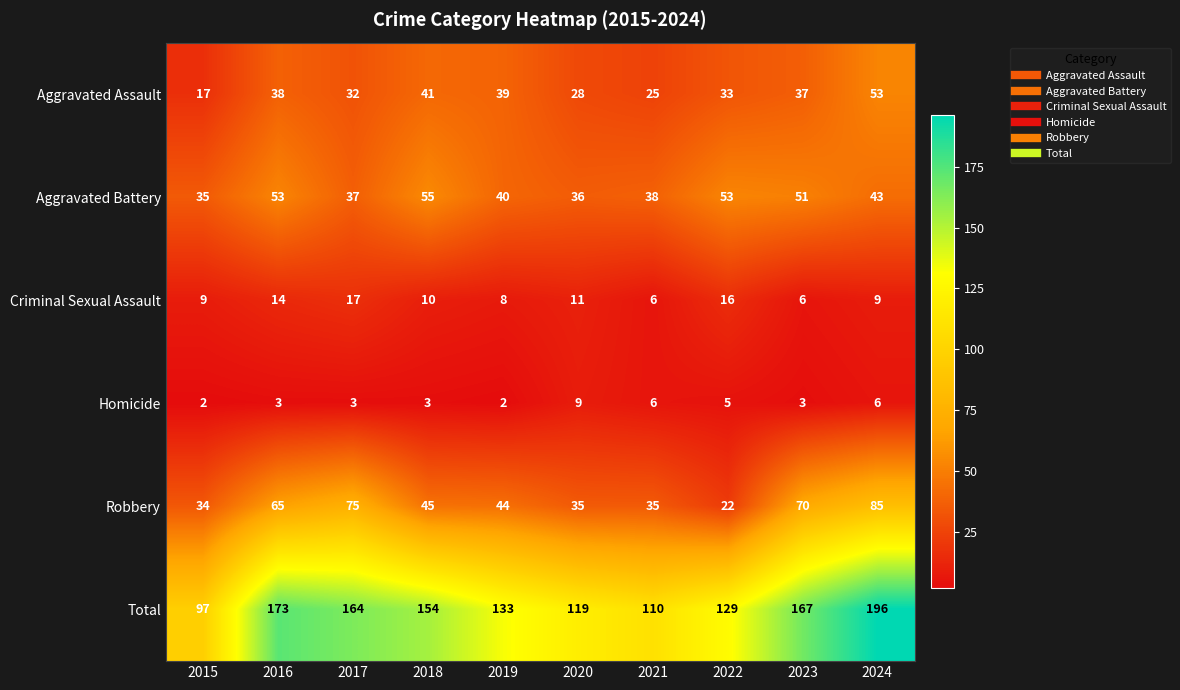

How many series are shown in this chart?

6